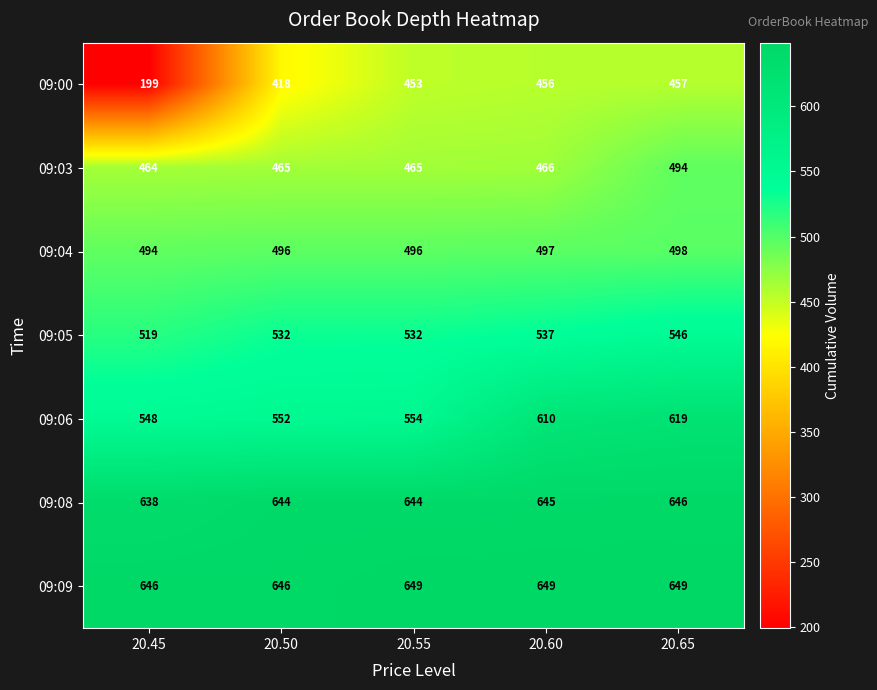

What value does the 09:04 series have at 20.60?

497